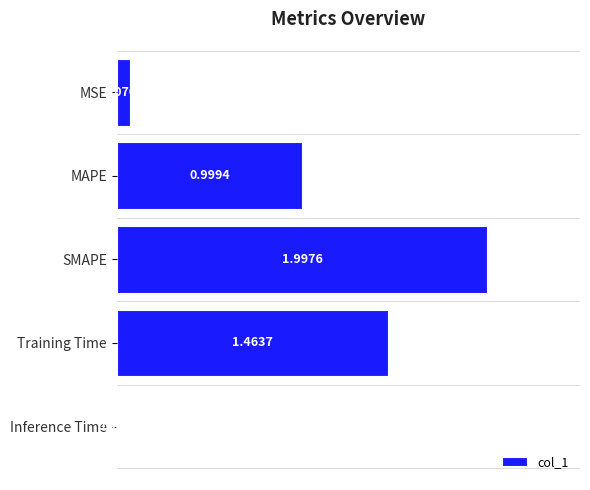

What is the difference between the maximum and minimum values?

2.0